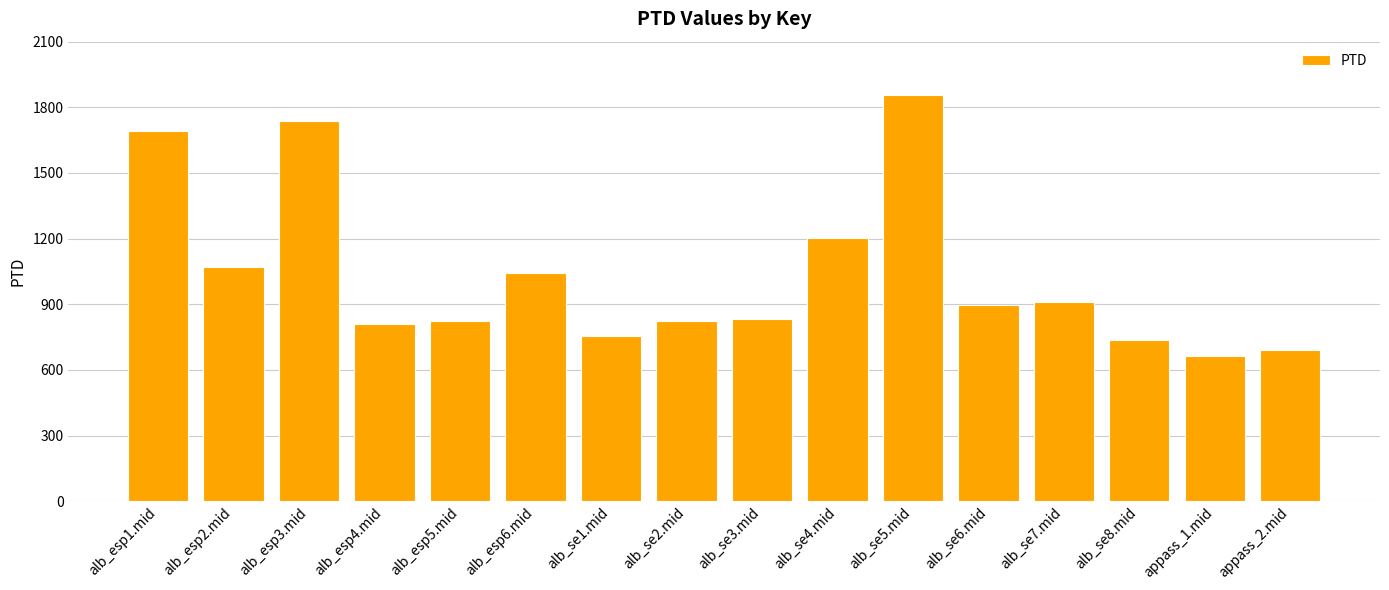

What is the ratio of the value at alb_esp4.mid to the value at alb_se4.mid?

0.7